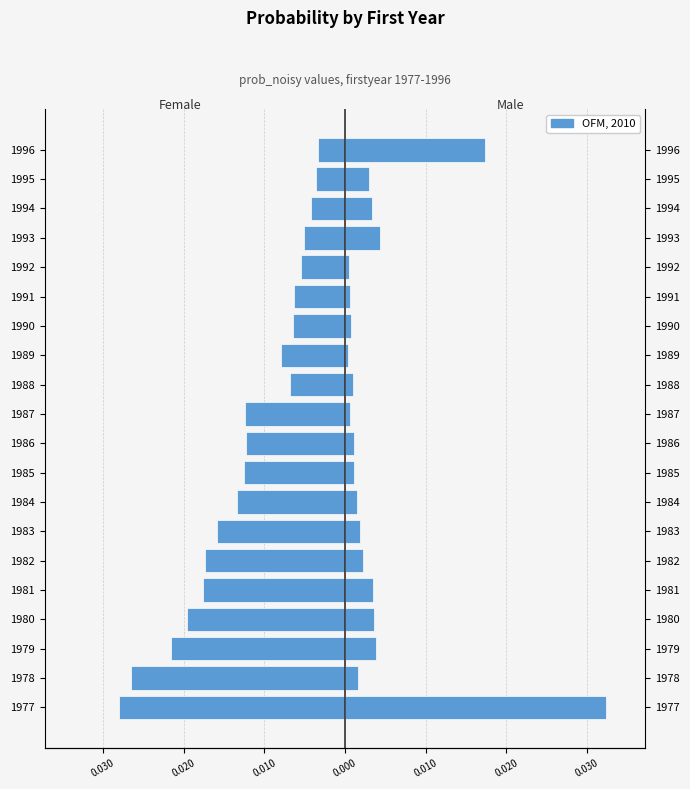

Rank the series by their average value, from highest to lowest.

Male, Female